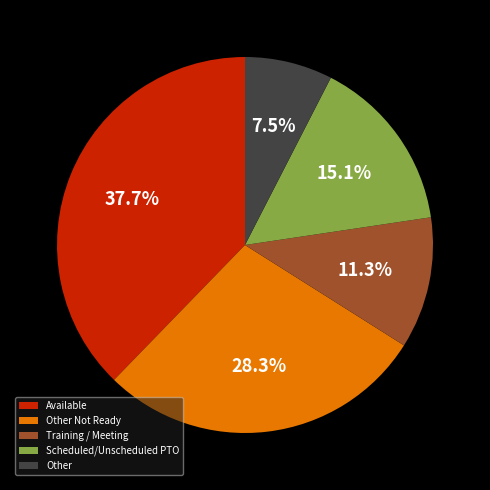

Is there a majority slice in this chart?

No